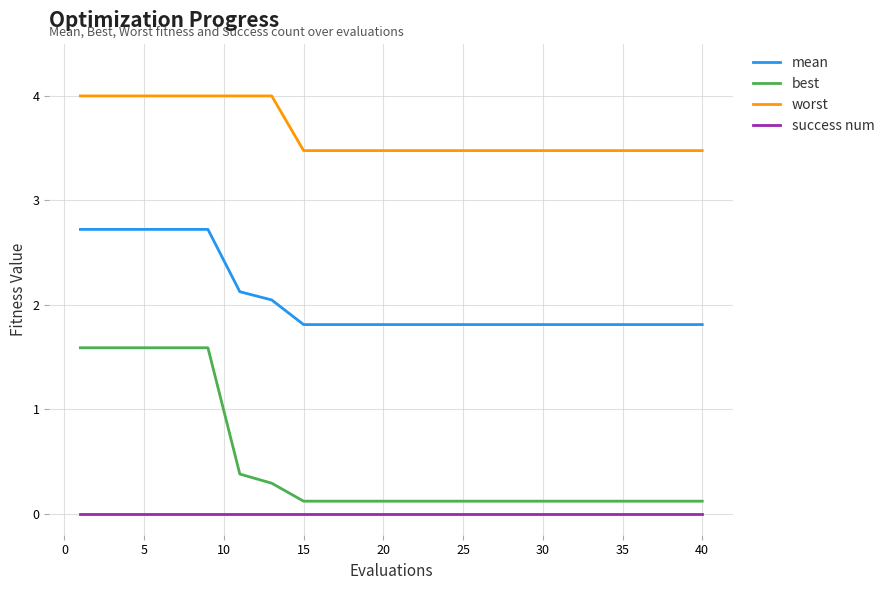

List the series in order of their peak value, lowest first.

success num, best, mean, worst